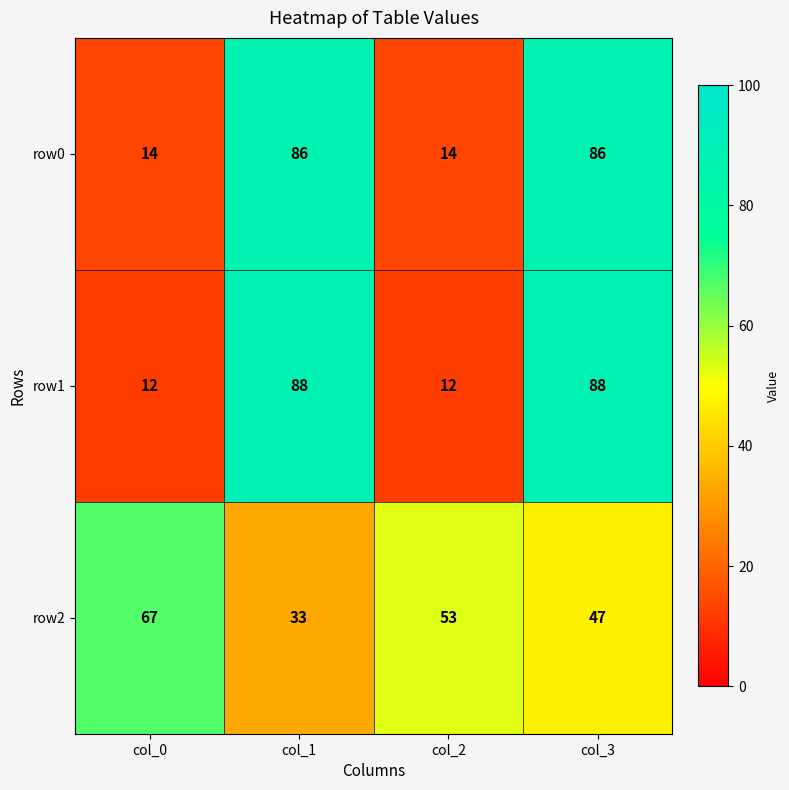

Count the number of data series in this chart.

3